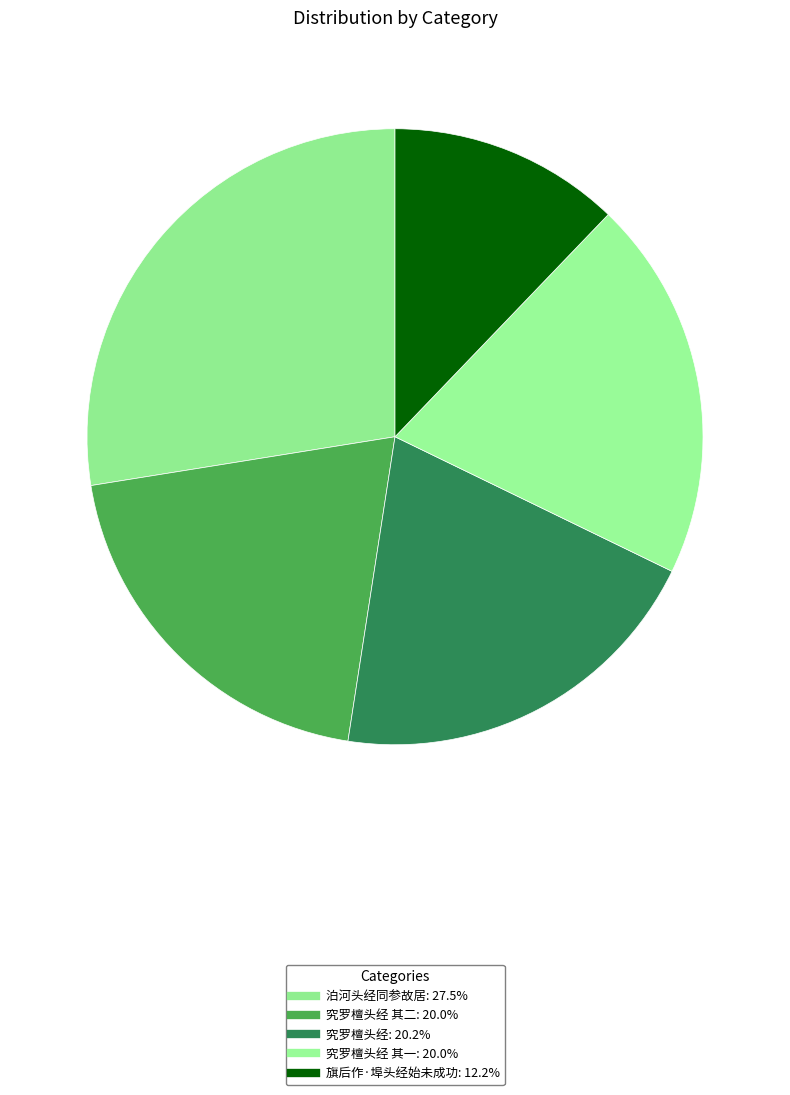

Which slice is the smallest?

旗后作·埠头经始未成功